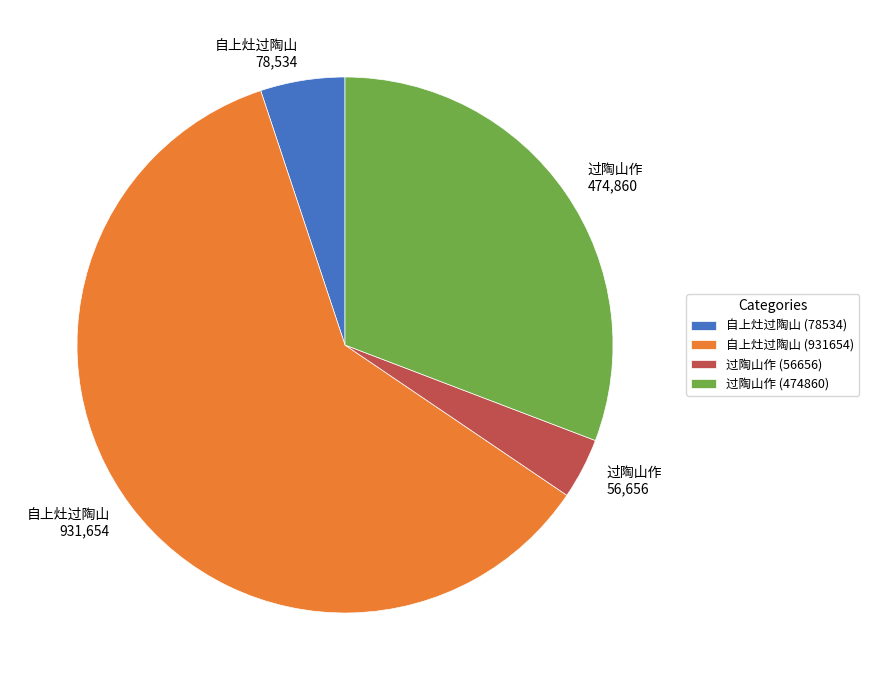

The 自上灶过陶山 931,654 slice represents 54% of the pie. True or false?

False